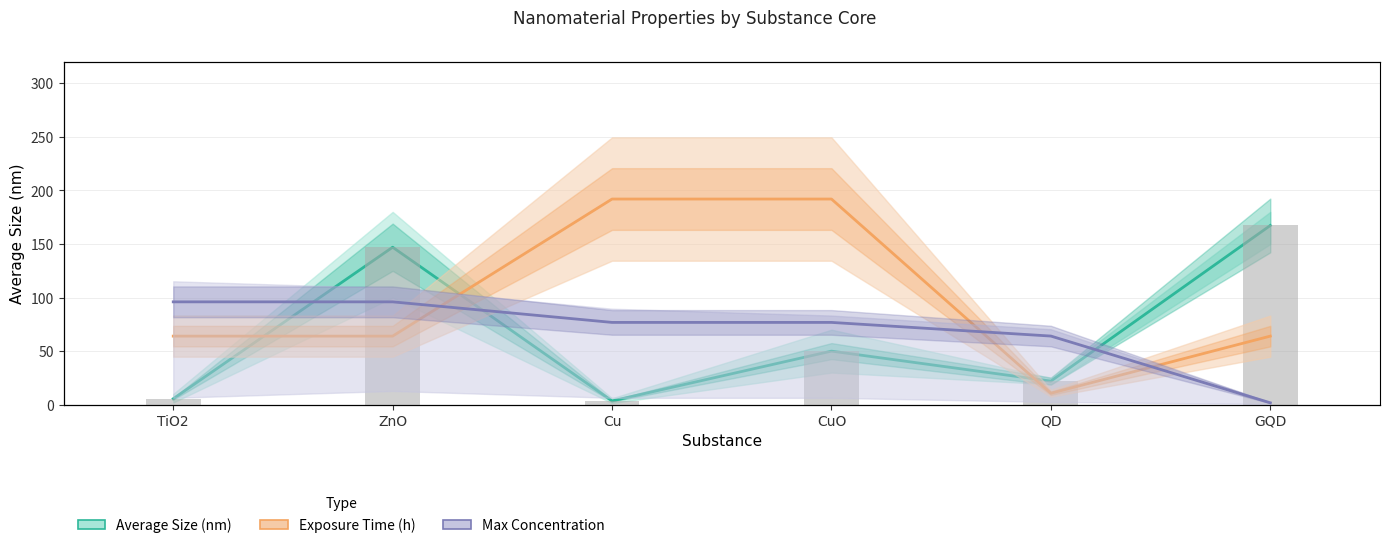

Read the Exposure Time (h) value at Cu.

72.0